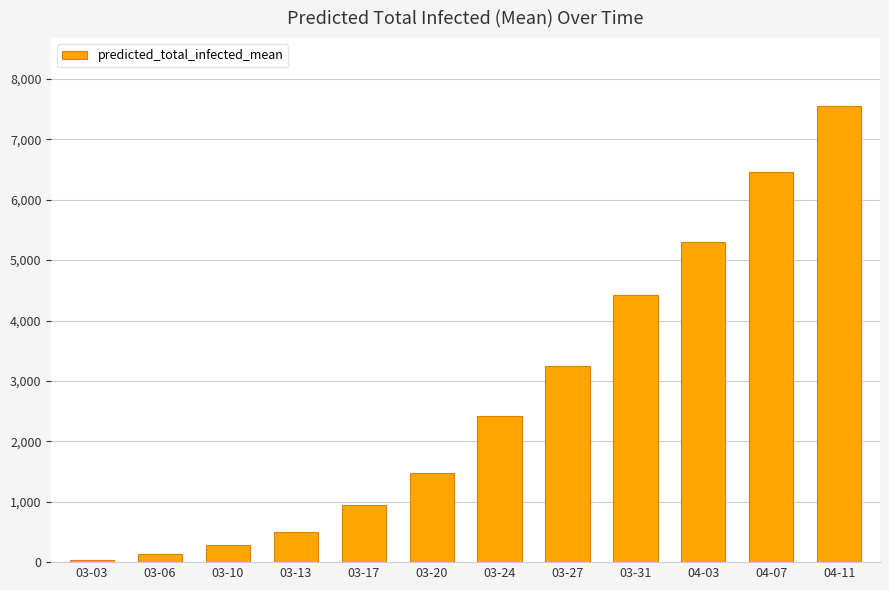

How many data points does each series have?

12